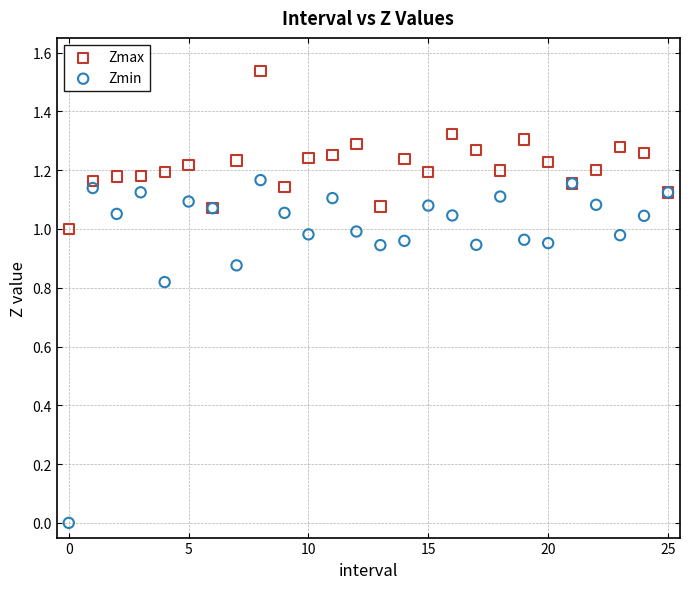

Which series contains the lowest Y value?

Zmin